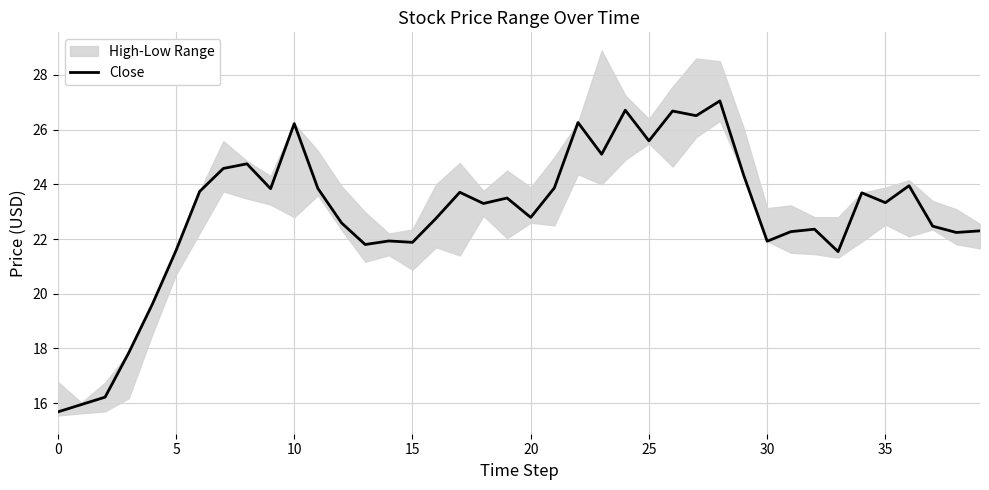

What is the difference between the maximum and second lowest values?

11.1